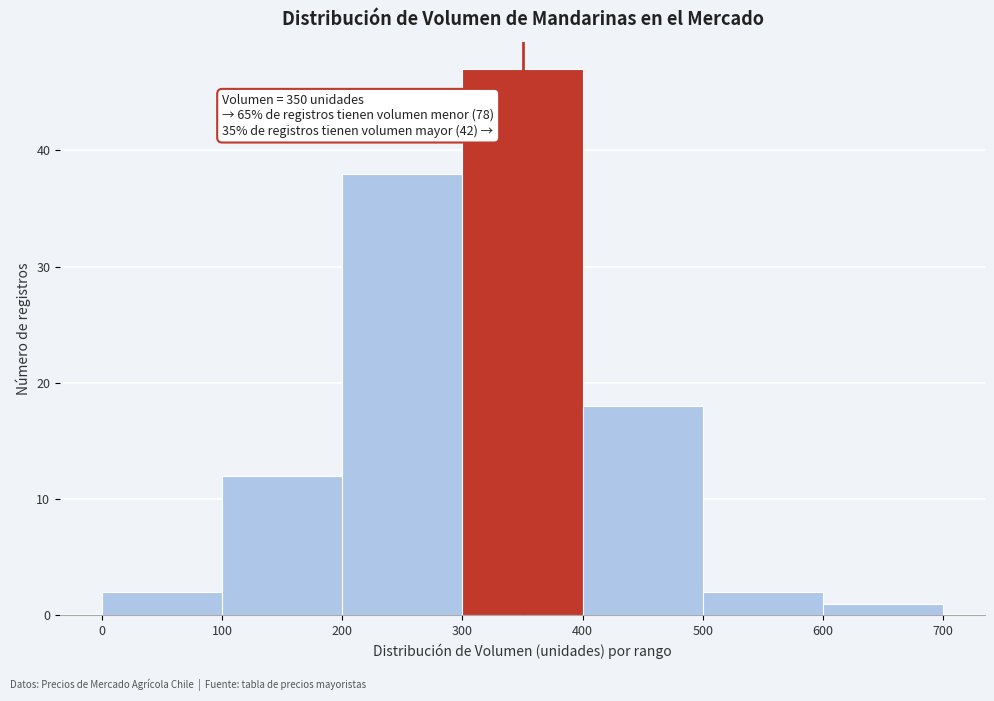

Which range on the x-axis has the tallest bar?

300 to 400